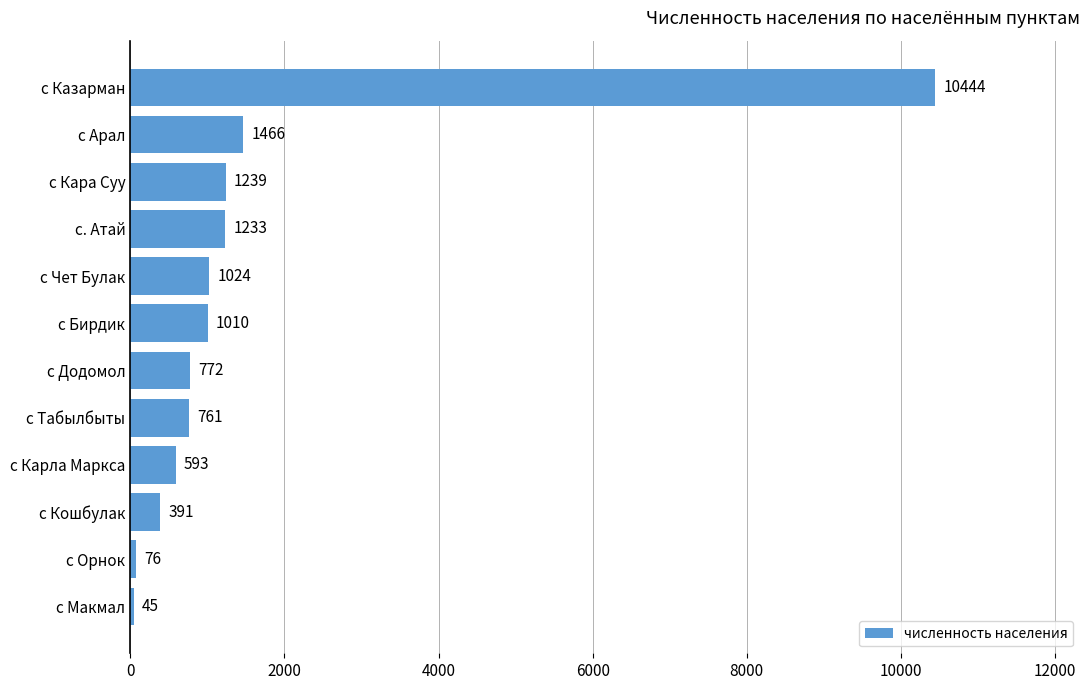

Rank the categories by value from lowest to highest.

с Макмал, с Орнок, с Кошбулак, с Карла Маркса, с Табылбыты, с Додомол, с Бирдик, с Чет Булак, с. Атай, с Кара Суу, с Арал, с Казарман